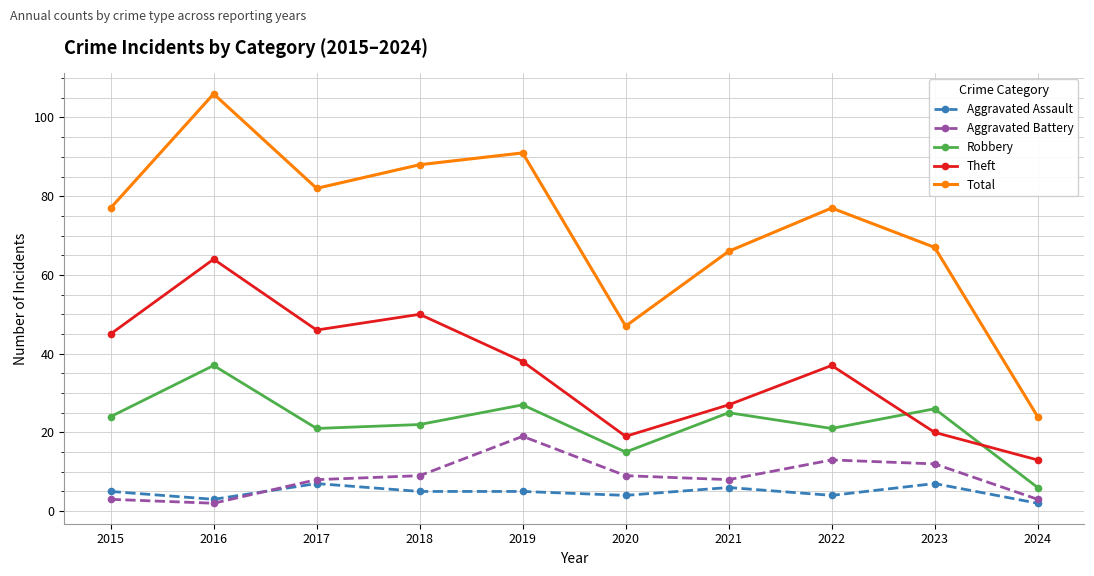

In Theft, how many points are higher than both neighbors (excluding endpoints)?

3